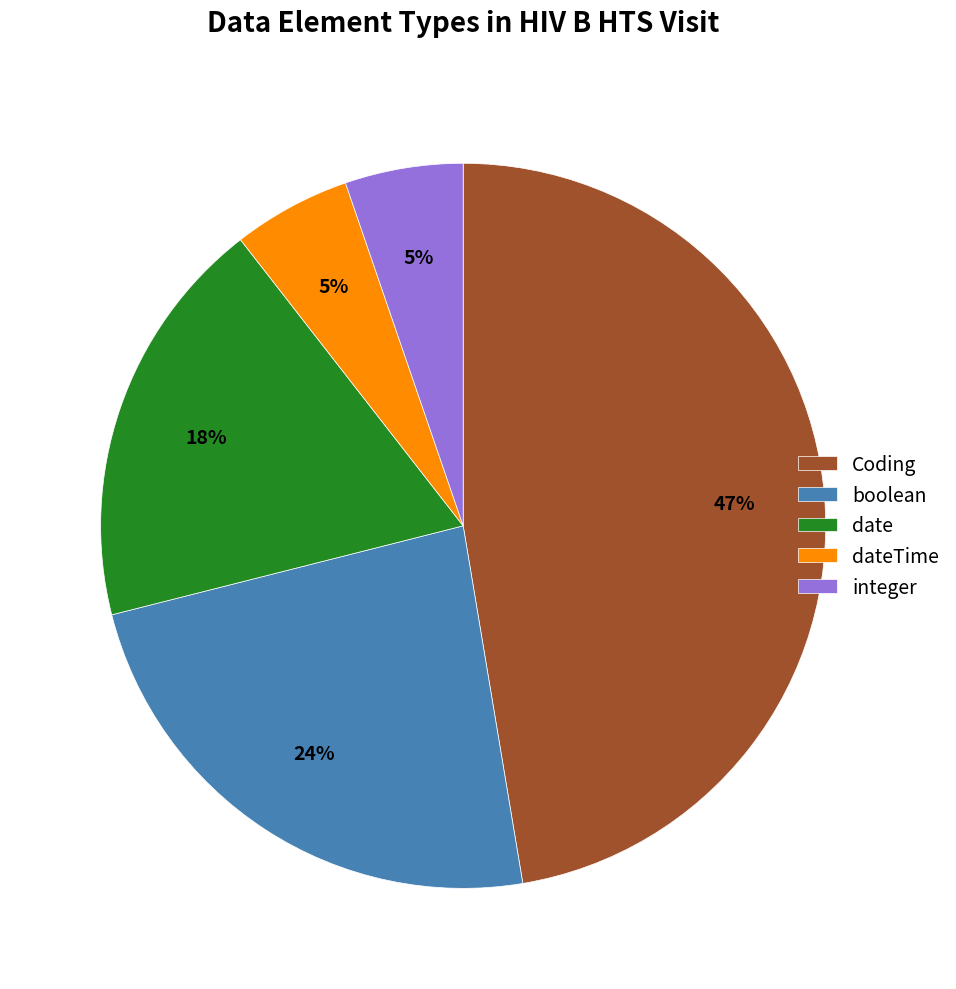

The integer slice represents 1% of the pie. True or false?

False